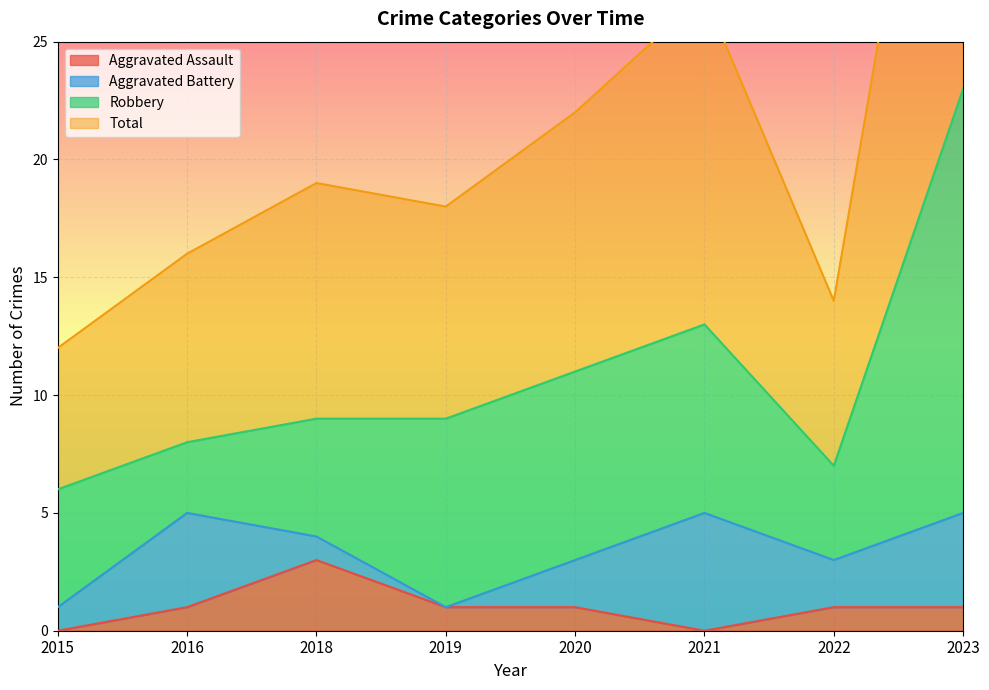

True or false: Aggravated Assault and Total cross at least once.

False